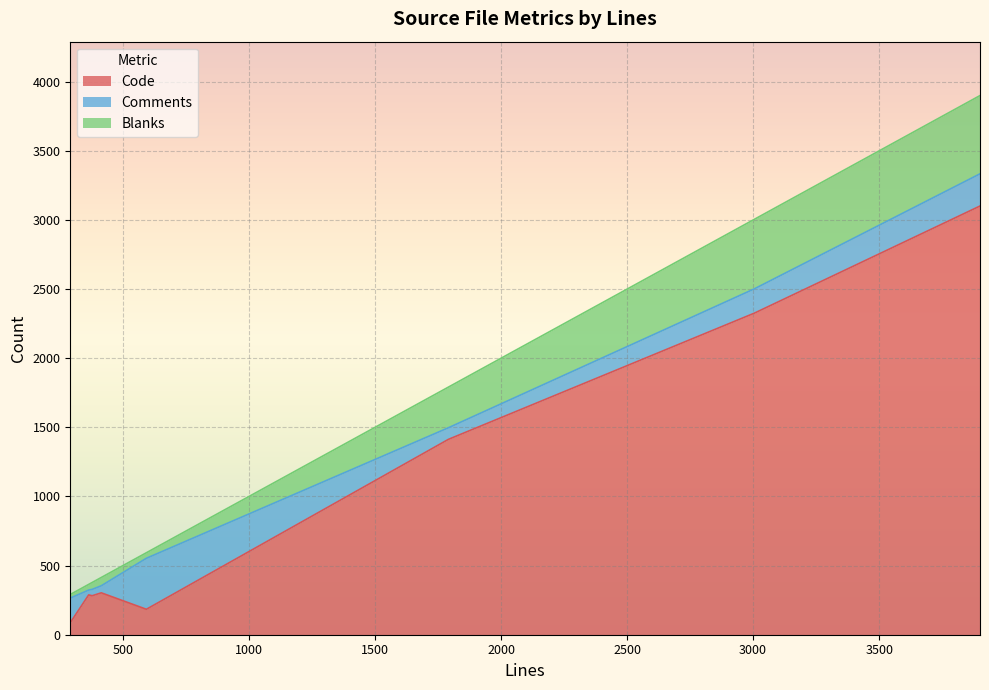

Which category has the highest value across all series?

3900